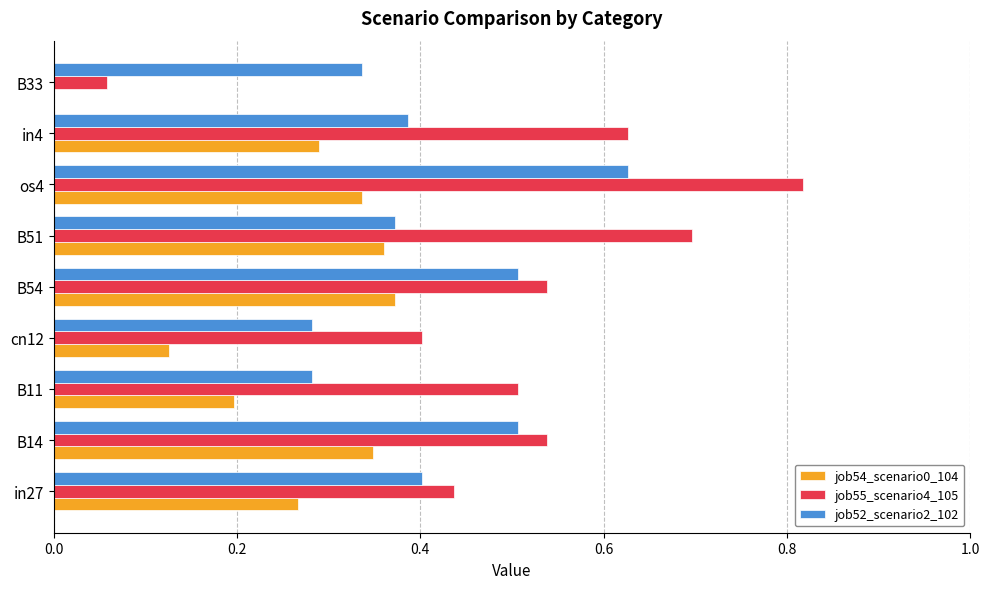

Which label corresponds to the largest value in the chart?

os4